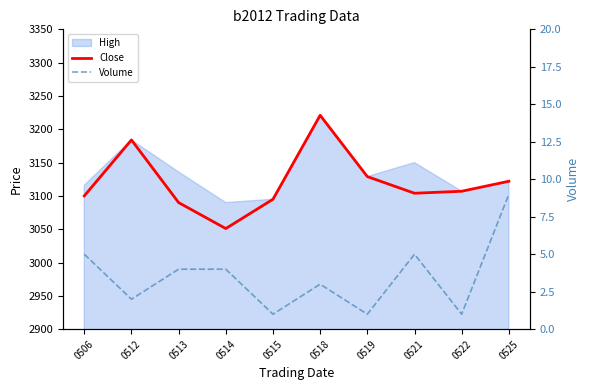

How many interior local peaks does the Volume series have?

2